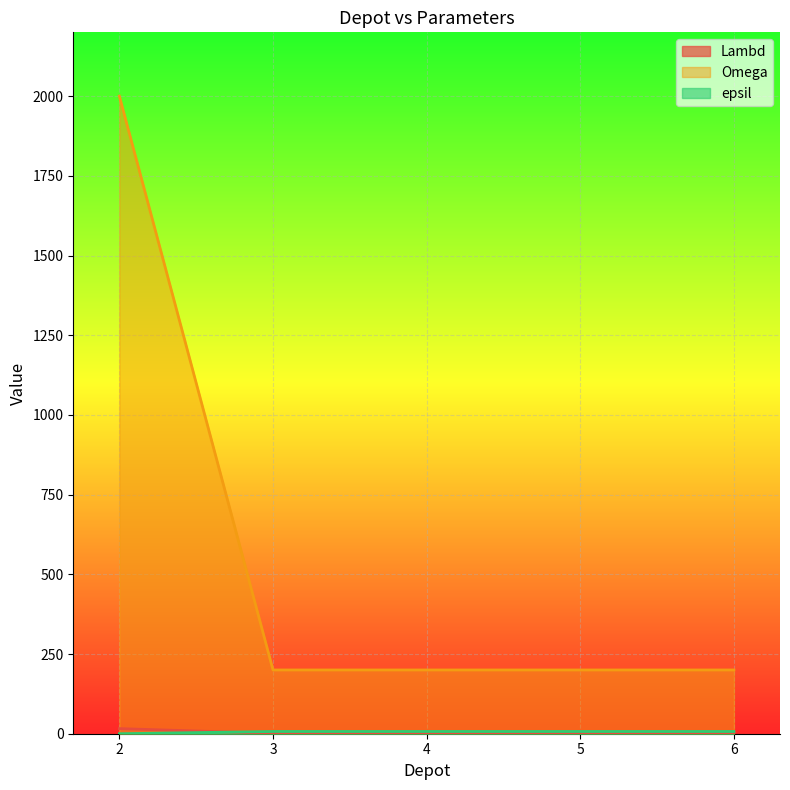

What are all the series names shown in the legend?

Lambd, Omega, epsil